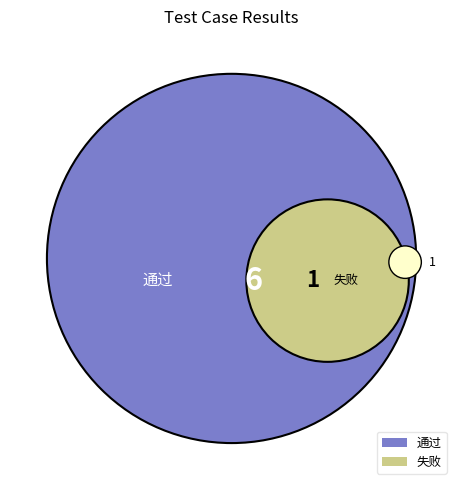

True or false: 失败 accounts for 5% of the total.

False